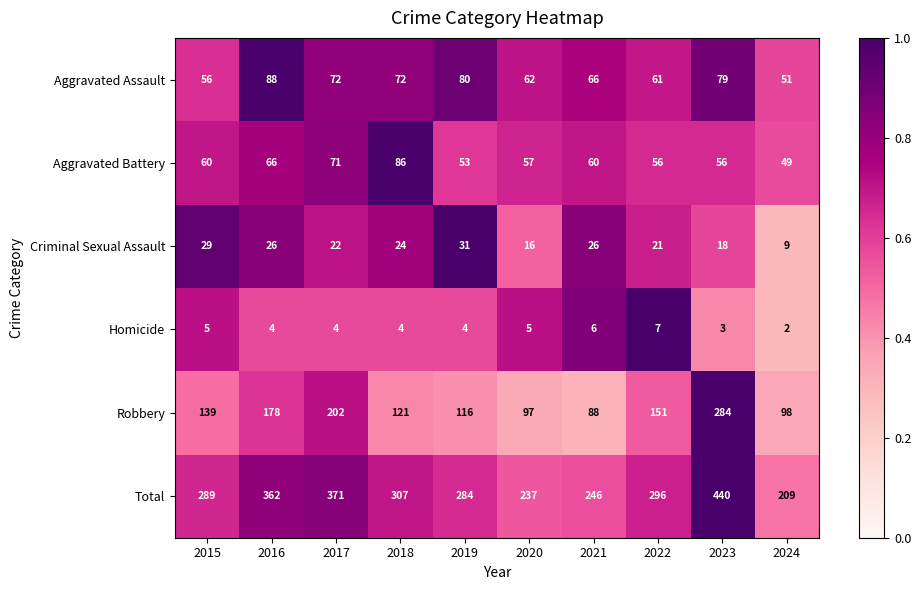

What is the spread (max minus min) of values at 2024?

207